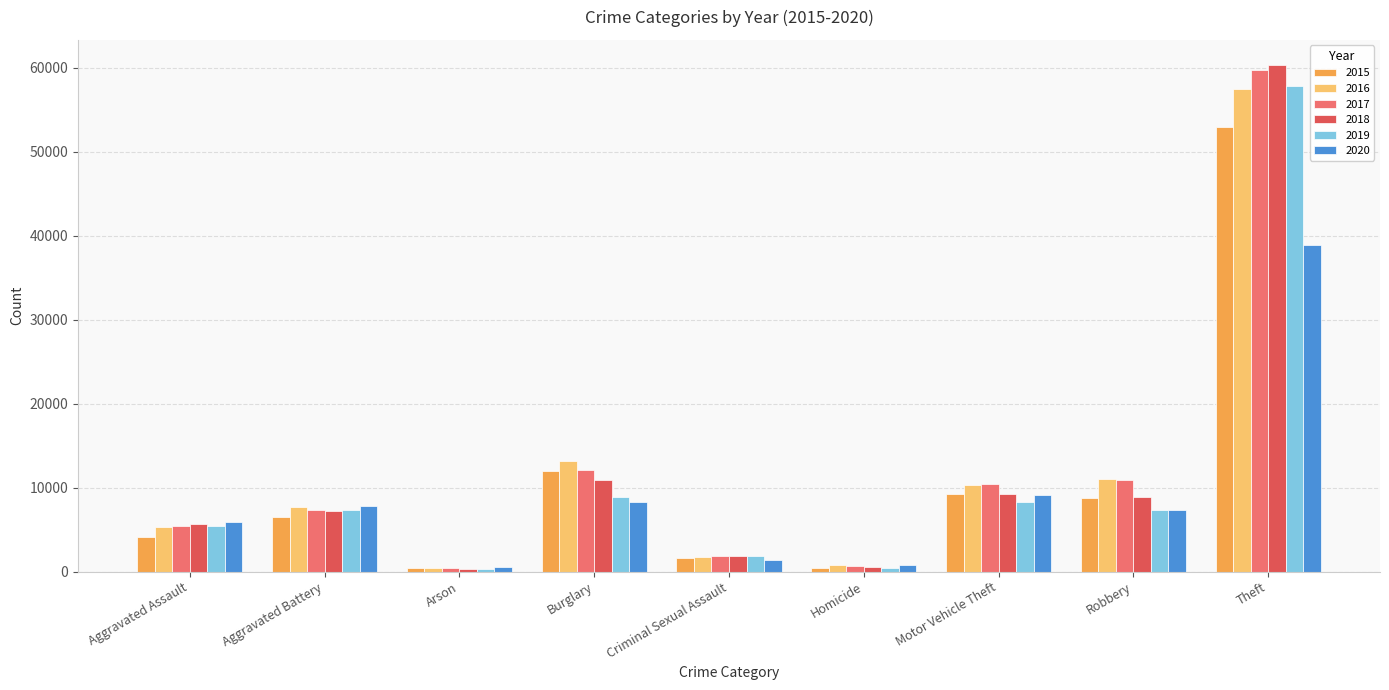

What is the sum of the 2020 values at Robbery and Theft?

46244